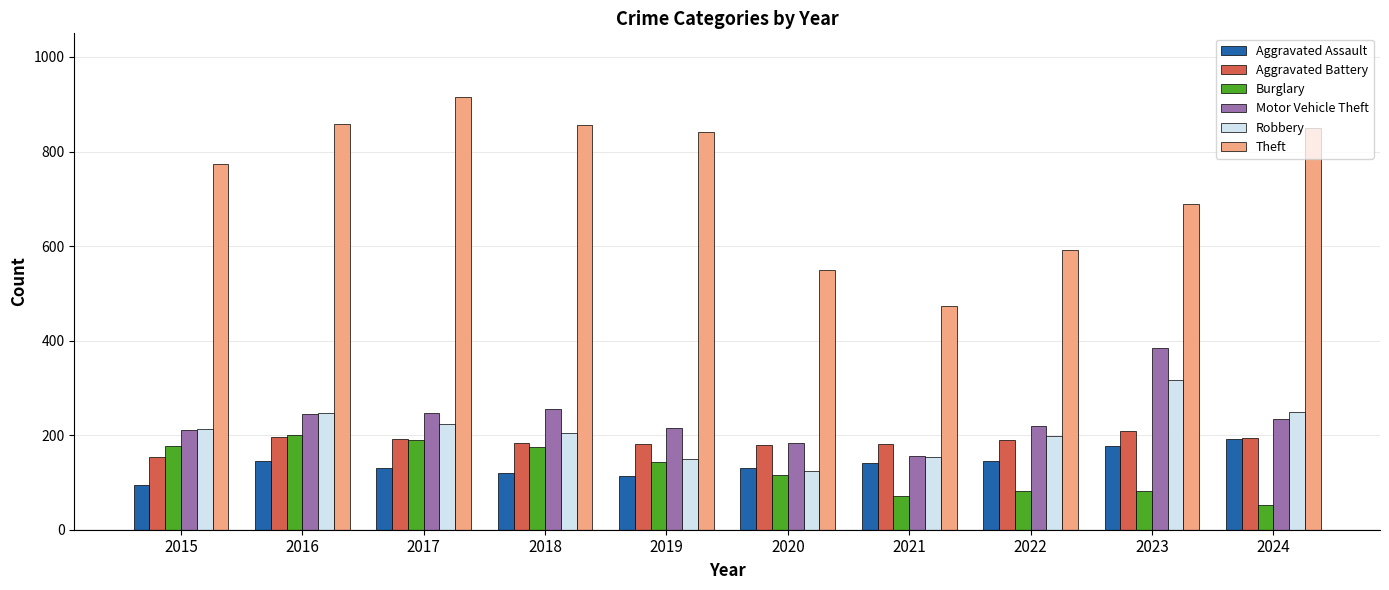

How many data points does each series have?

10